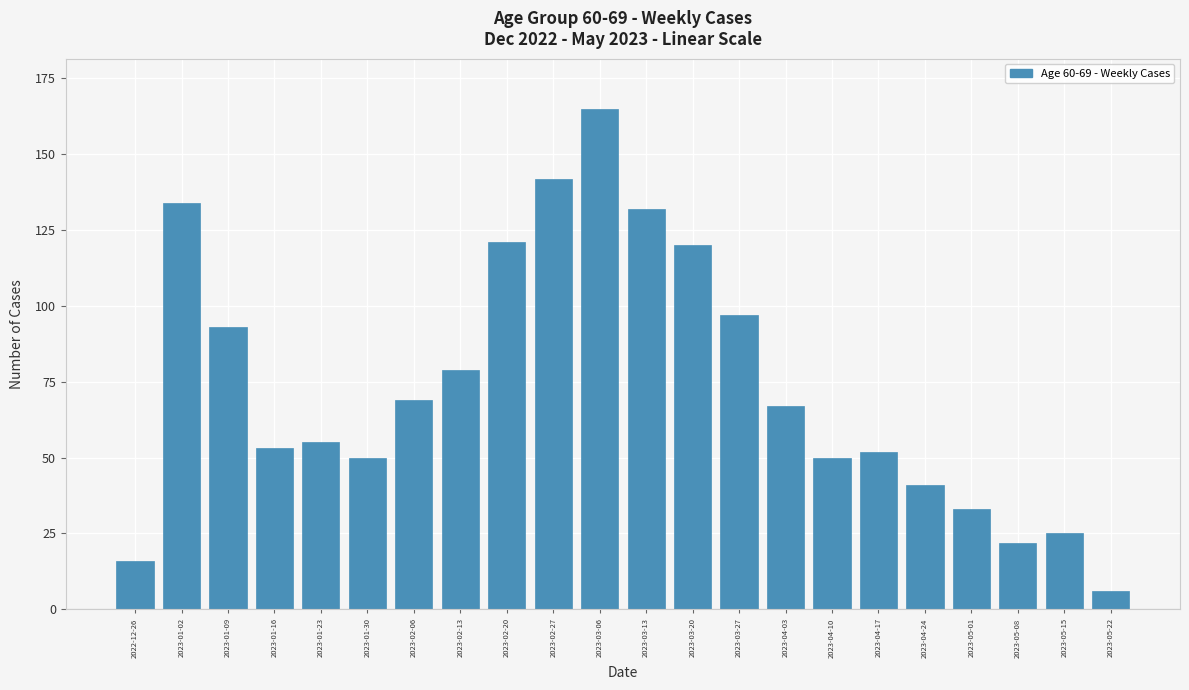

Reading left to right, list all the values displayed in this chart.

16	134	93	53	55	50	69	79	121	142	165	132	120	97	67	50	52	41	33	22	25	6